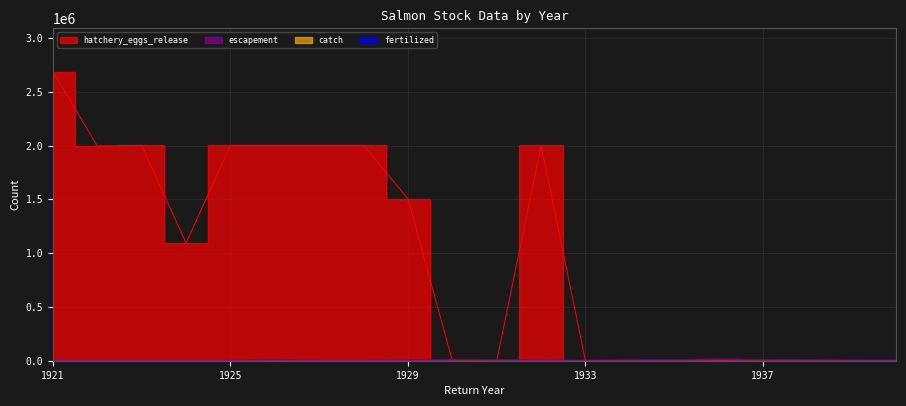

Does the chart have visible grid lines?

Yes